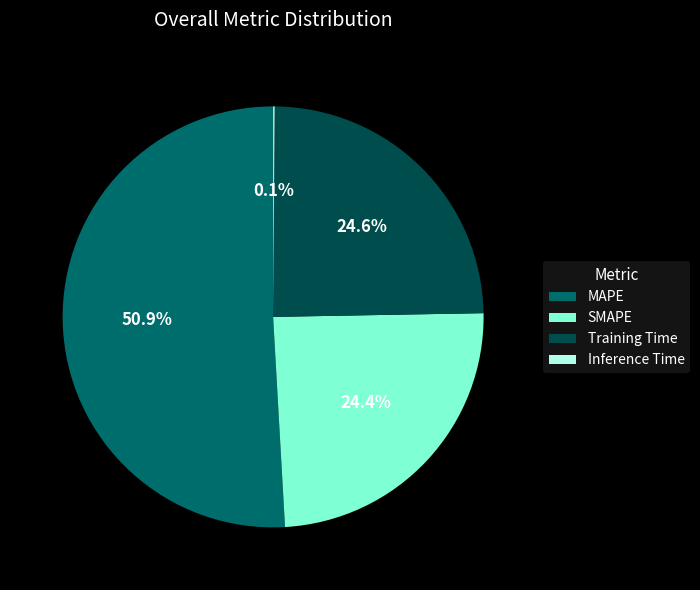

Which category has the biggest portion of the pie?

MAPE